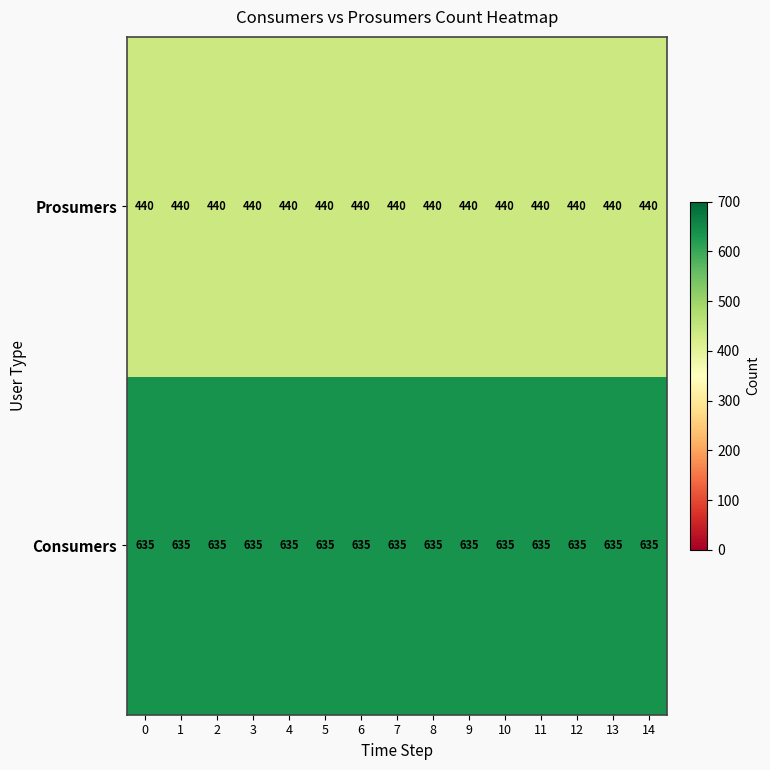

What is the smallest value displayed?

440